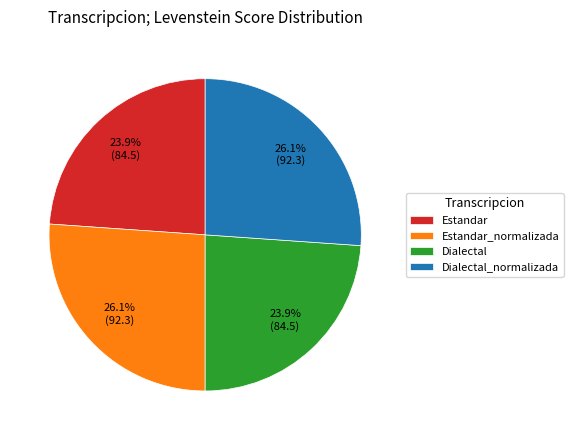

Is it true that Dialectal_normalizada is 32% of the pie?

False